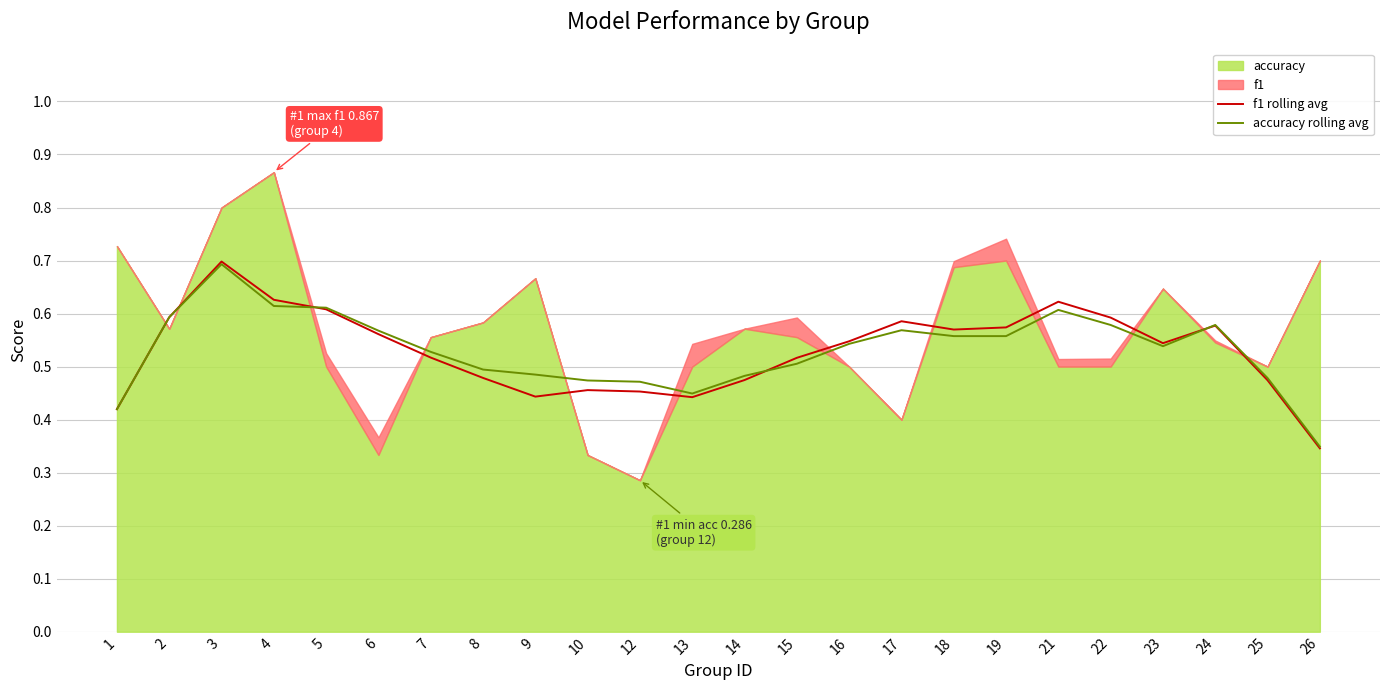

Read the accuracy rolling avg value at 9.

0.5